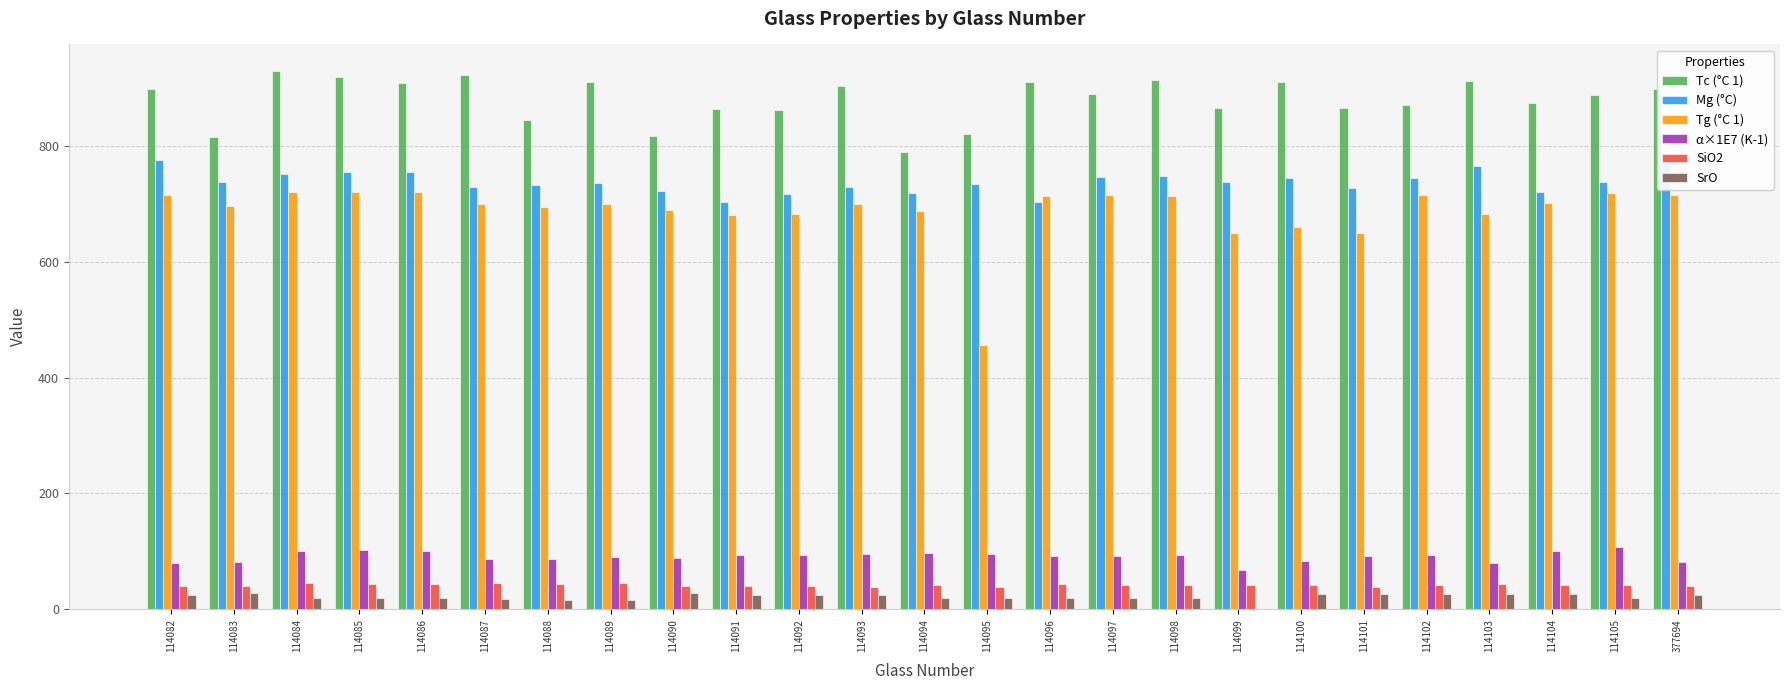

How many bars are there in each group?

6